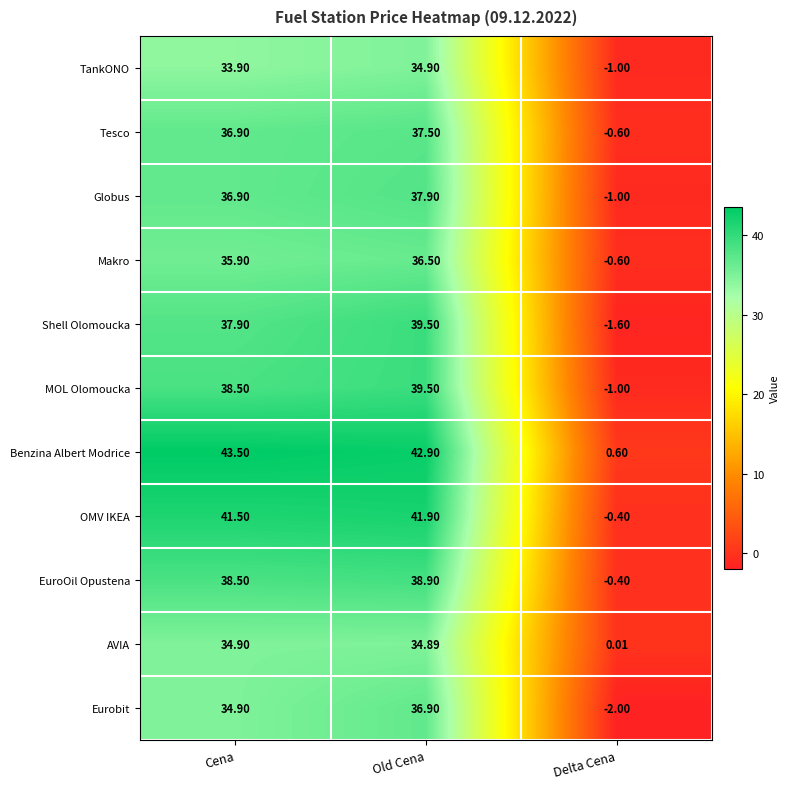

Where is Benzina Albert Modrice nearest to the value 22?

Old Cena